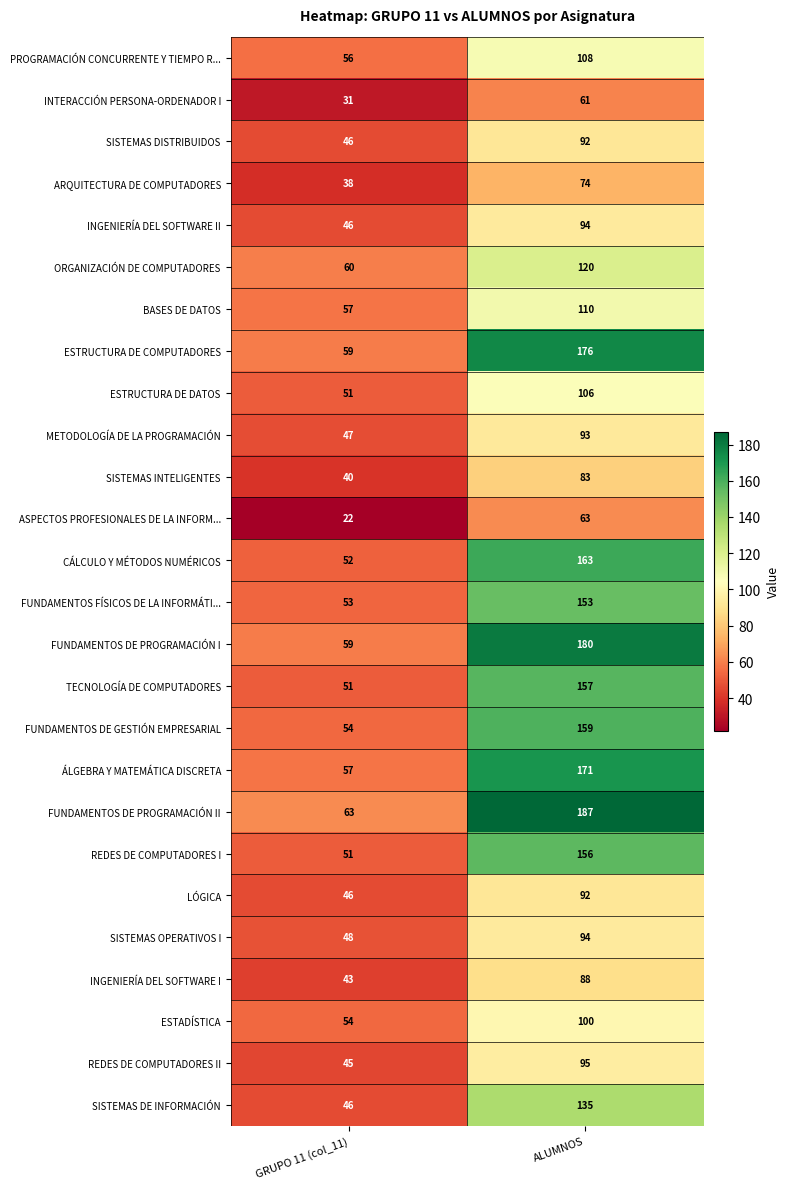

What is the total value across all series at ALUMNOS?

3110